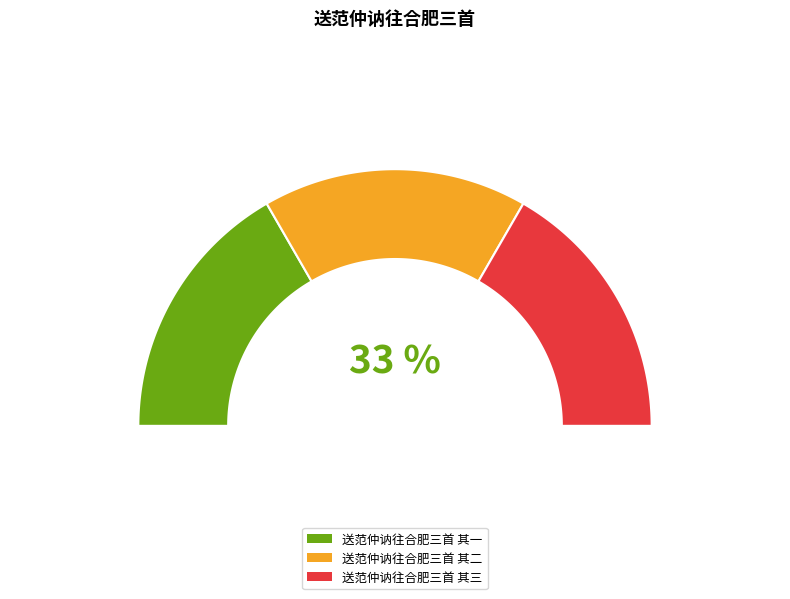

Which category has the smallest portion of the pie?

送范仲讷往合肥三首 其一